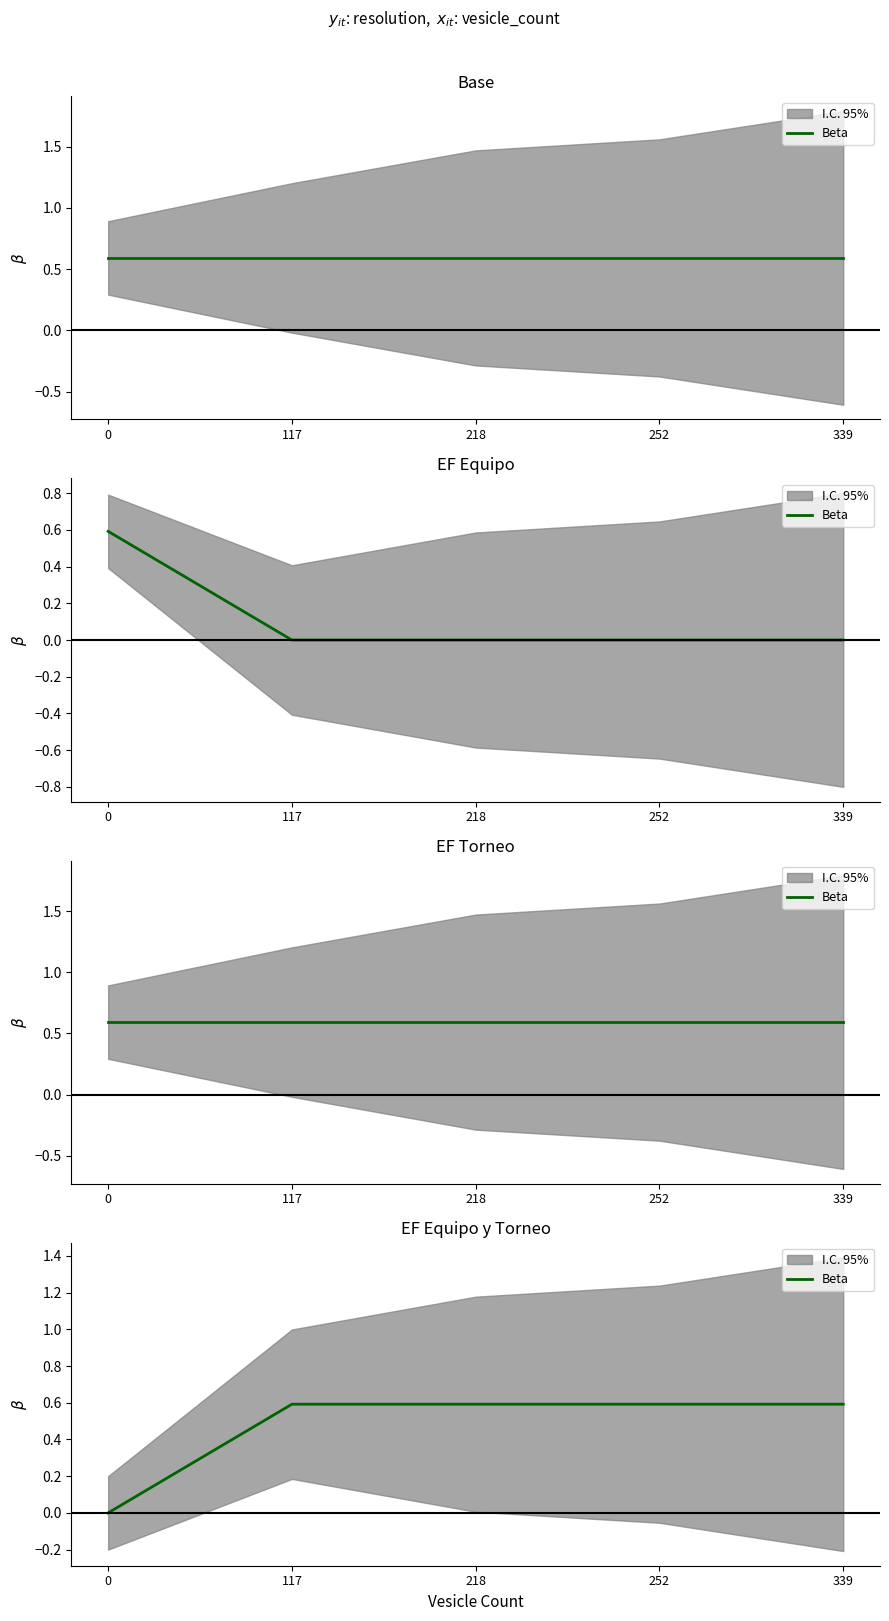

Reading left to right, what are all the values shown in this chart?

0.0	0.6	0.6	0.6	0.6